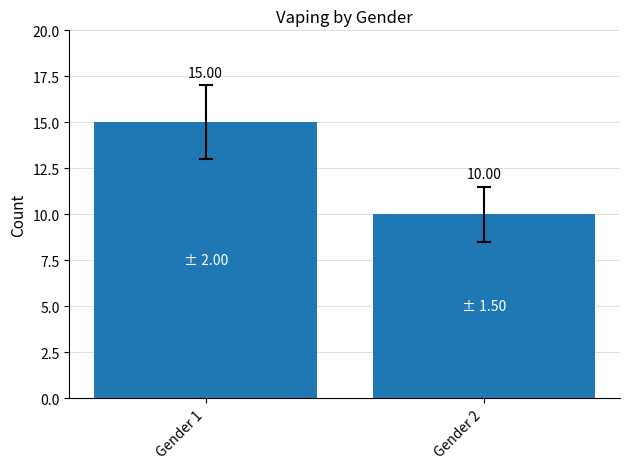

What is the ratio of the value at Gender 1 to the value at Gender 2?

1.5